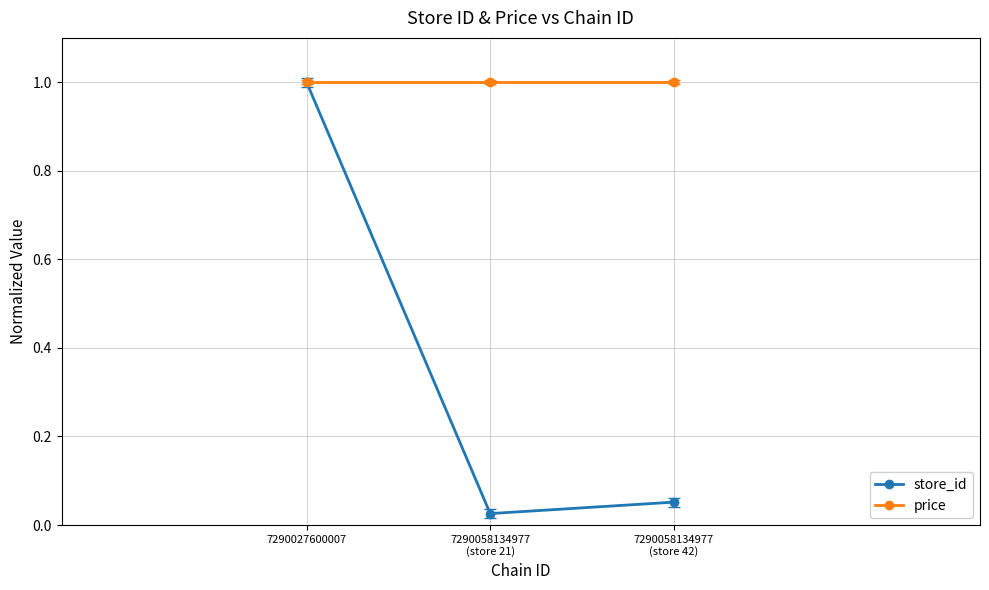

Which series has the widest spread of values?

store_id